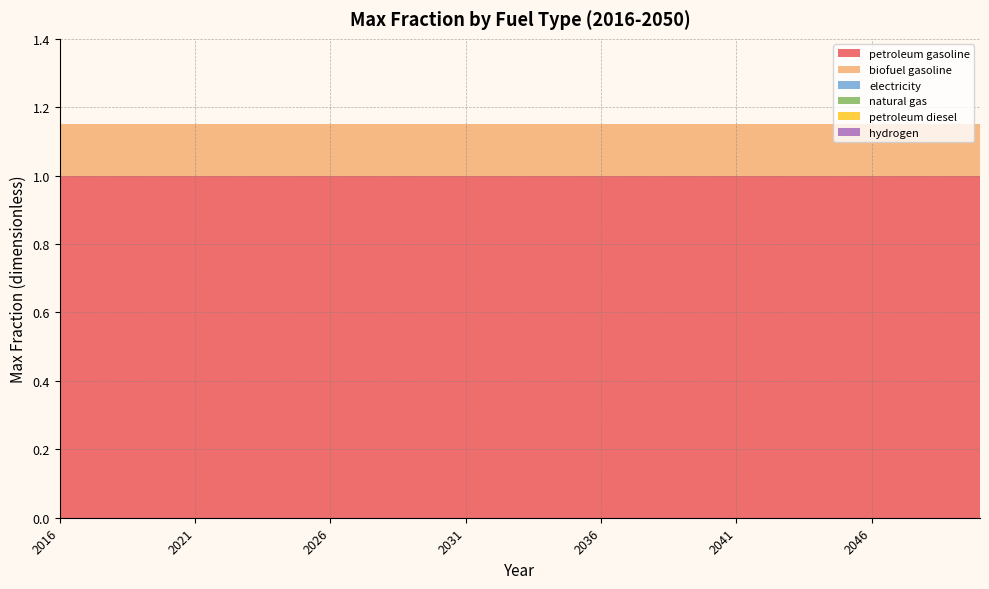

Reading left to right, transcribe all the data shown in this chart.

petroleum gasoline: 1.0	1.0	1.0	1.0	1.0	1.0	1.0	1.0	1.0	1.0	1.0	1.0	1.0	1.0	1.0	1.0	1.0	1.0	1.0	1.0	1.0	1.0	1.0	1.0	1.0	1.0	1.0	1.0	1.0	1.0	1.0	1.0	1.0	1.0	1.0
biofuel gasoline: 0.1	0.1	0.1	0.1	0.1	0.1	0.1	0.1	0.1	0.1	0.1	0.1	0.1	0.1	0.1	0.1	0.1	0.1	0.1	0.1	0.1	0.1	0.1	0.1	0.1	0.1	0.1	0.1	0.1	0.1	0.1	0.1	0.1	0.1	0.1
electricity: 0.0	0.0	0.0	0.0	0.0	0.0	0.0	0.0	0.0	0.0	0.0	0.0	0.0	0.0	0.0	0.0	0.0	0.0	0.0	0.0	0.0	0.0	0.0	0.0	0.0	0.0	0.0	0.0	0.0	0.0	0.0	0.0	0.0	0.0	0.0
natural gas: 0.0	0.0	0.0	0.0	0.0	0.0	0.0	0.0	0.0	0.0	0.0	0.0	0.0	0.0	0.0	0.0	0.0	0.0	0.0	0.0	0.0	0.0	0.0	0.0	0.0	0.0	0.0	0.0	0.0	0.0	0.0	0.0	0.0	0.0	0.0
petroleum diesel: 0.0	0.0	0.0	0.0	0.0	0.0	0.0	0.0	0.0	0.0	0.0	0.0	0.0	0.0	0.0	0.0	0.0	0.0	0.0	0.0	0.0	0.0	0.0	0.0	0.0	0.0	0.0	0.0	0.0	0.0	0.0	0.0	0.0	0.0	0.0
hydrogen: 0.0	0.0	0.0	0.0	0.0	0.0	0.0	0.0	0.0	0.0	0.0	0.0	0.0	0.0	0.0	0.0	0.0	0.0	0.0	0.0	0.0	0.0	0.0	0.0	0.0	0.0	0.0	0.0	0.0	0.0	0.0	0.0	0.0	0.0	0.0